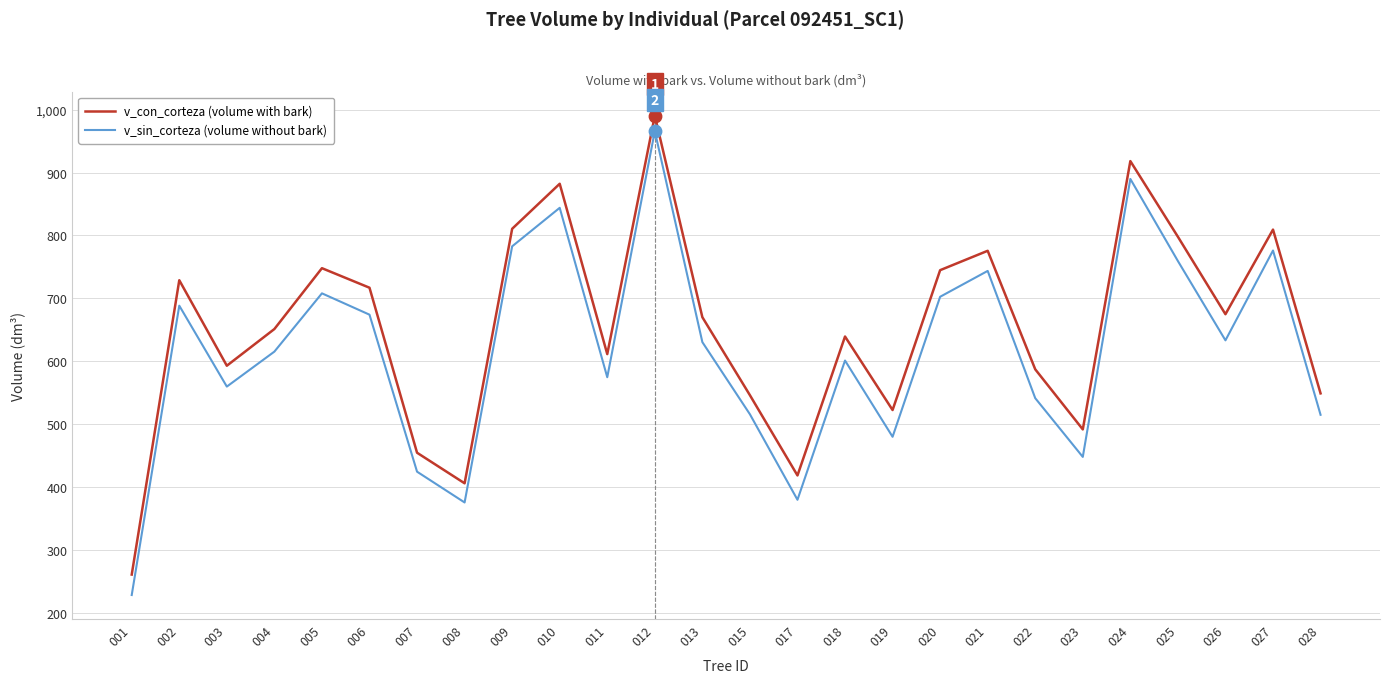

Between 010 and 021, which series saw the biggest shift?

v_con_corteza (volume with bark)